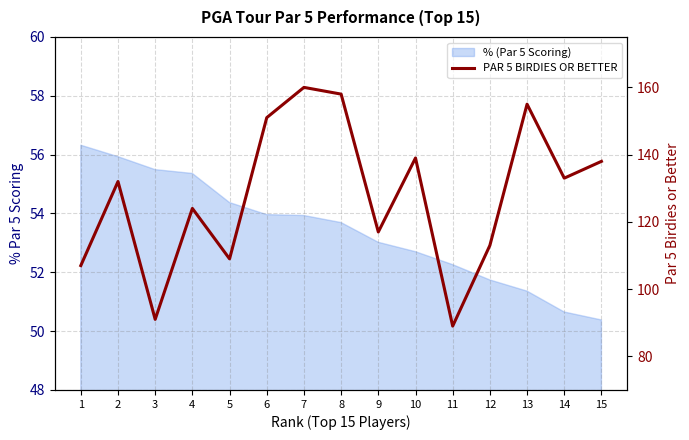

What is the sum of all values?

1916